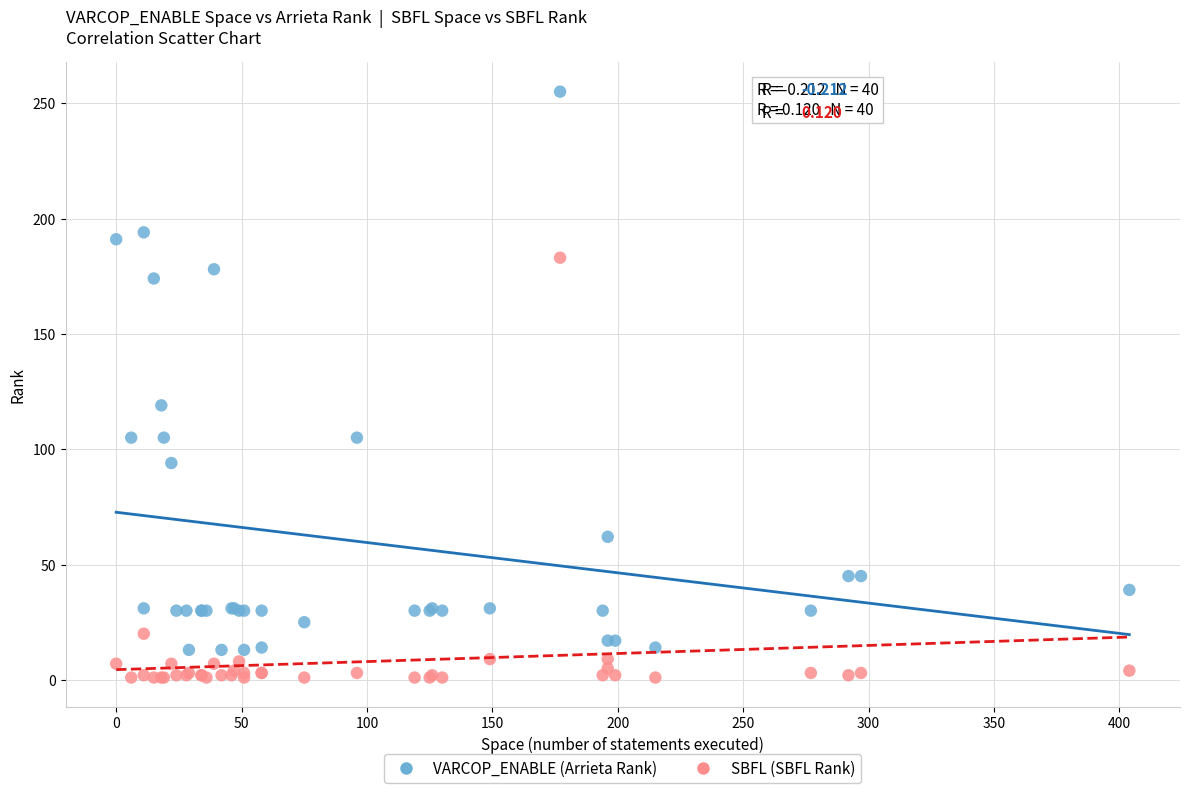

Across all series, what Y value is closest to 128?

119